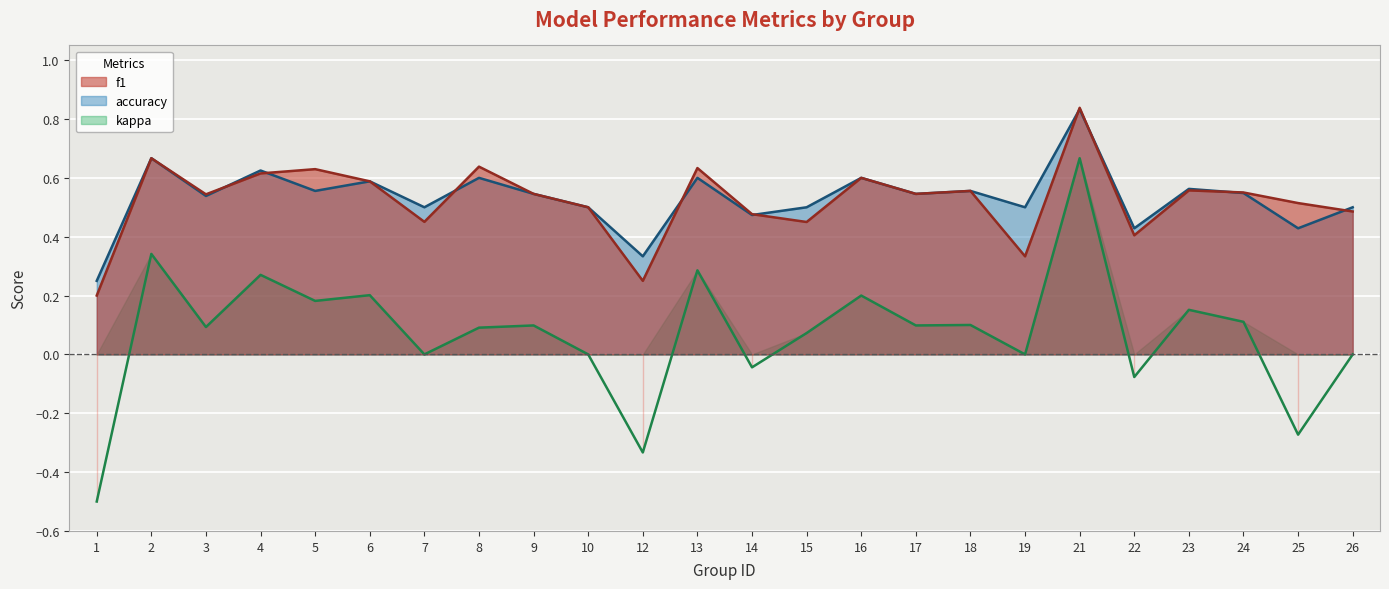

At which category does f1 reach its first local peak?

2